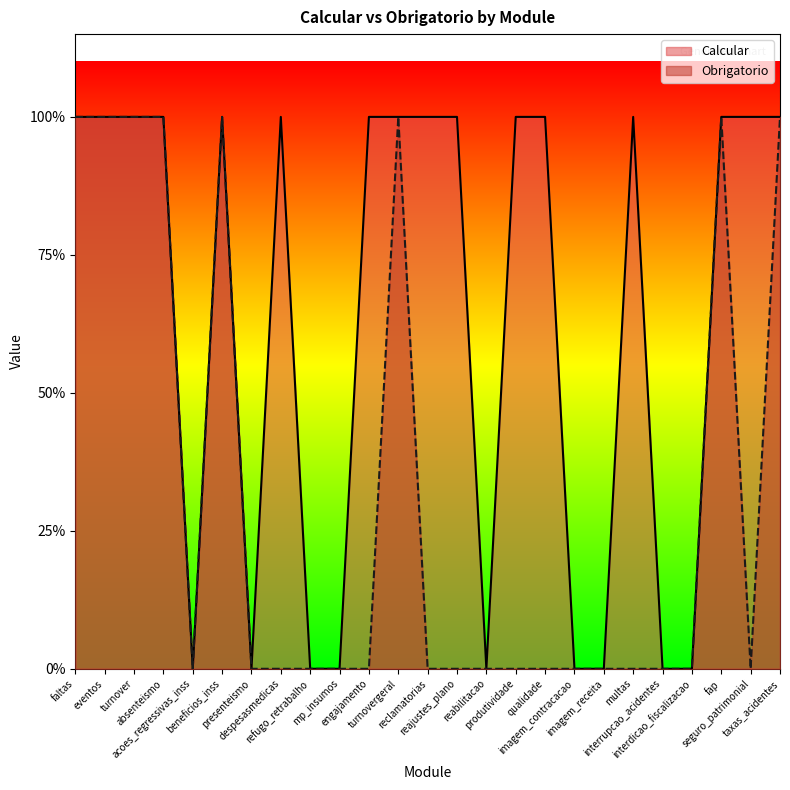

Is it true that Obrigatorio equals 1 at taxas_acidentes?

False